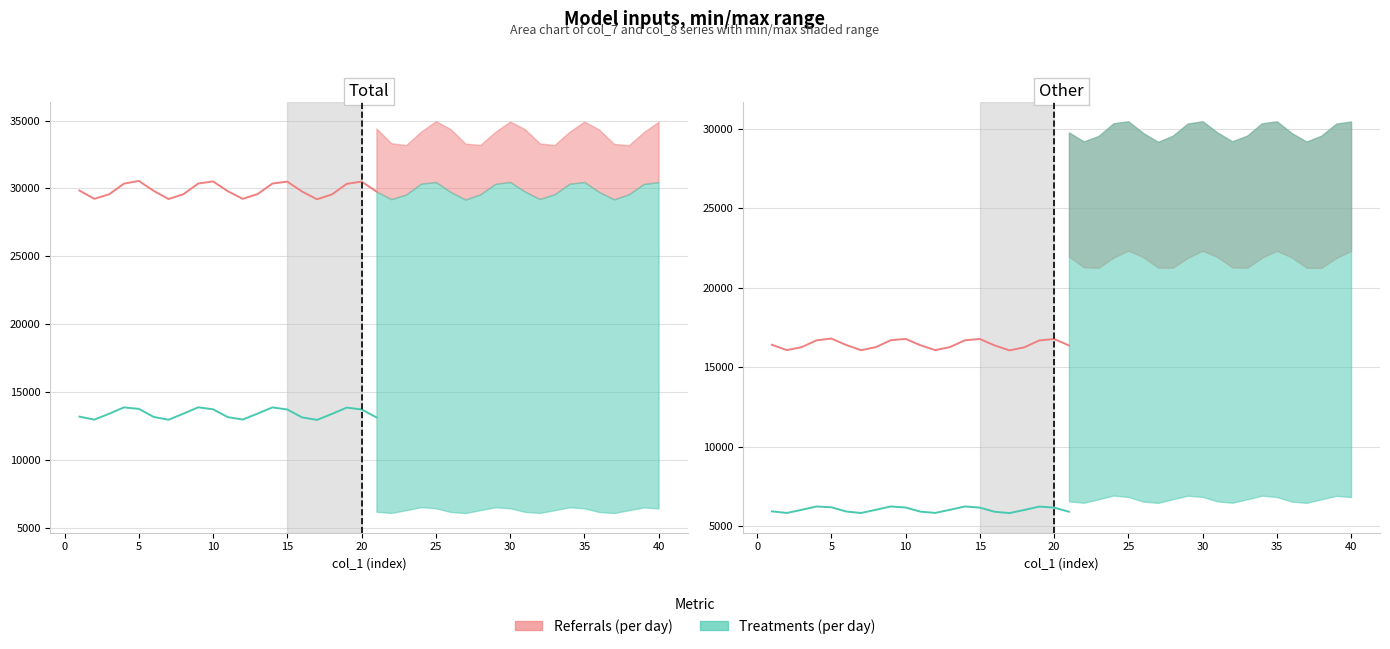

How many distinct data groups are displayed?

2